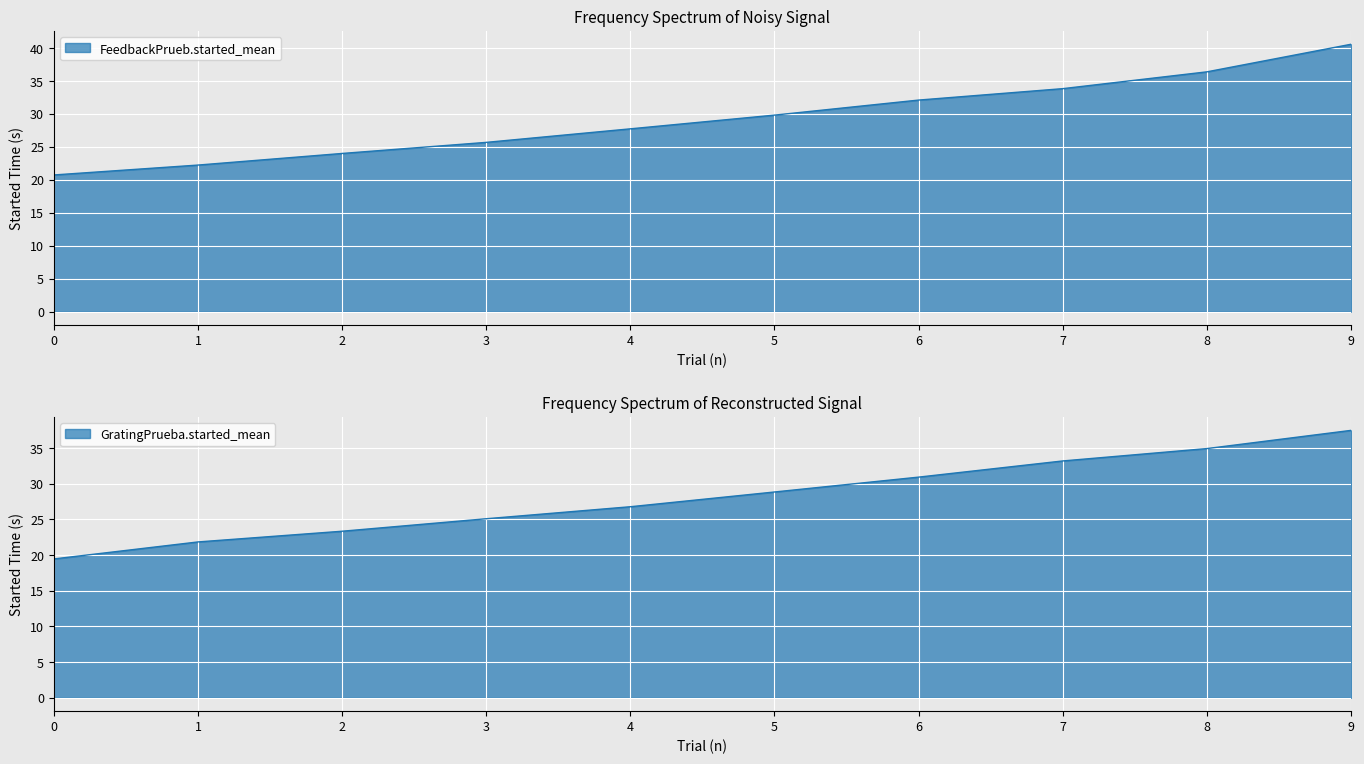

Rank the categories by GratingPrueba.started_mean value from highest to lowest.

9, 8, 7, 6, 5, 4, 3, 2, 1, 0